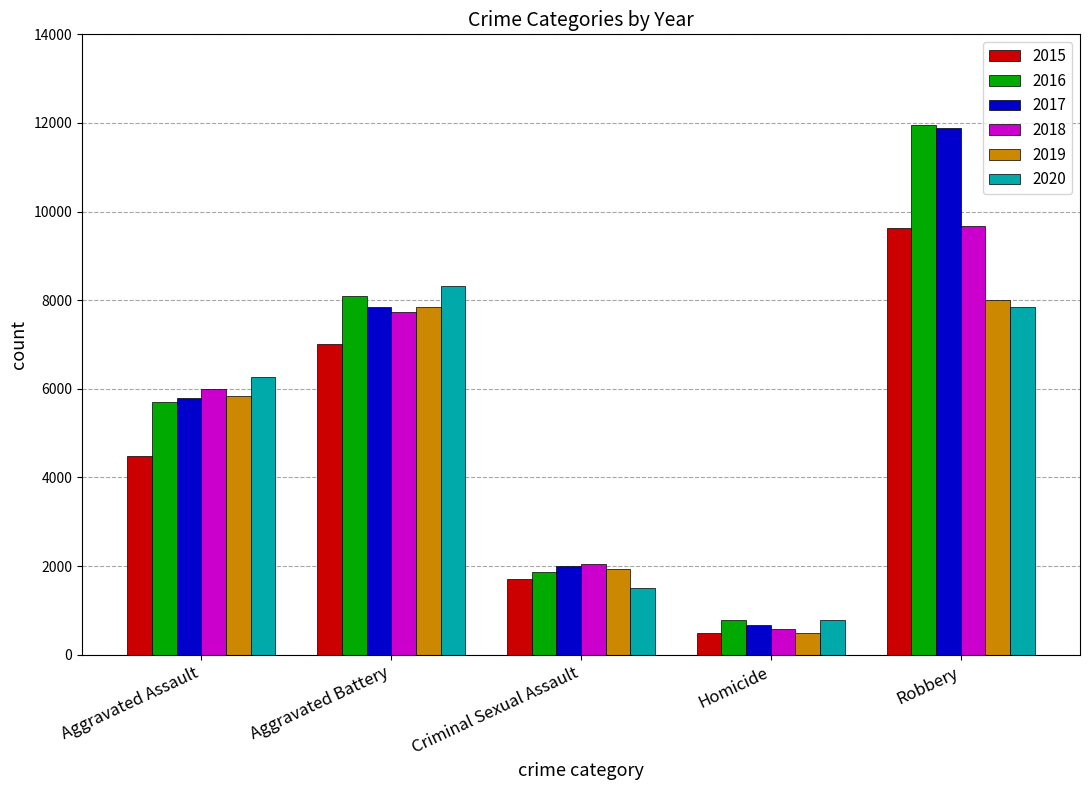

Reading right to left, transcribe all the data shown in this chart.

2015: 9638	496	1707	7018	4480
2016: 11960	786	1866	8085	5713
2017: 11881	672	1992	7845	5793
2018: 9681	588	2046	7734	6002
2019: 7995	499	1928	7858	5841
2020: 7855	787	1501	8320	6265